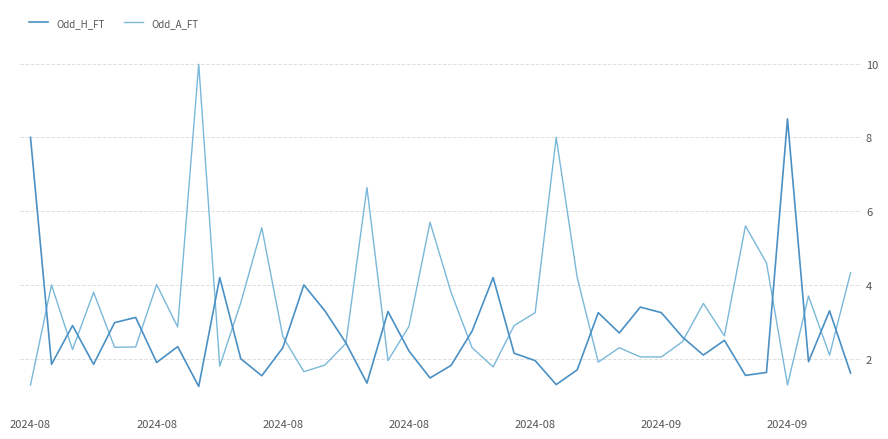

What is the maximum value for Odd_H_FT?

8.5